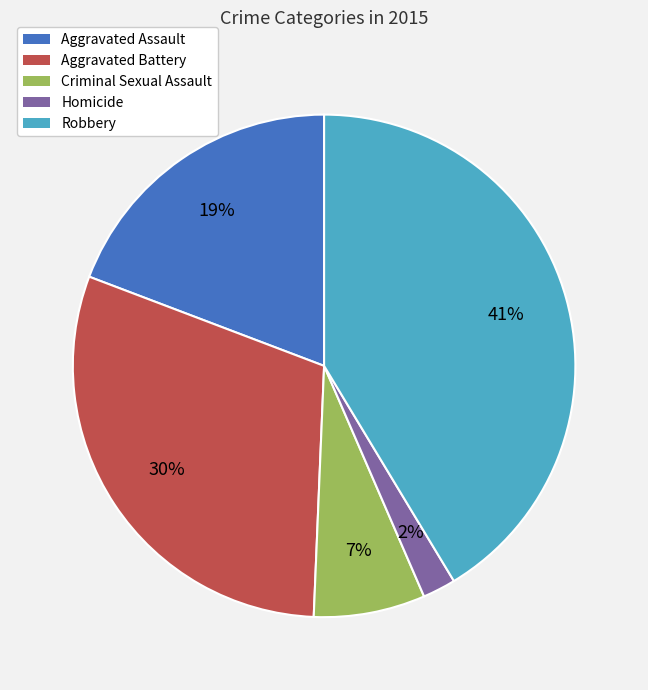

Approximately how many times larger is the value at Aggravated Battery compared to Robbery?

0.7